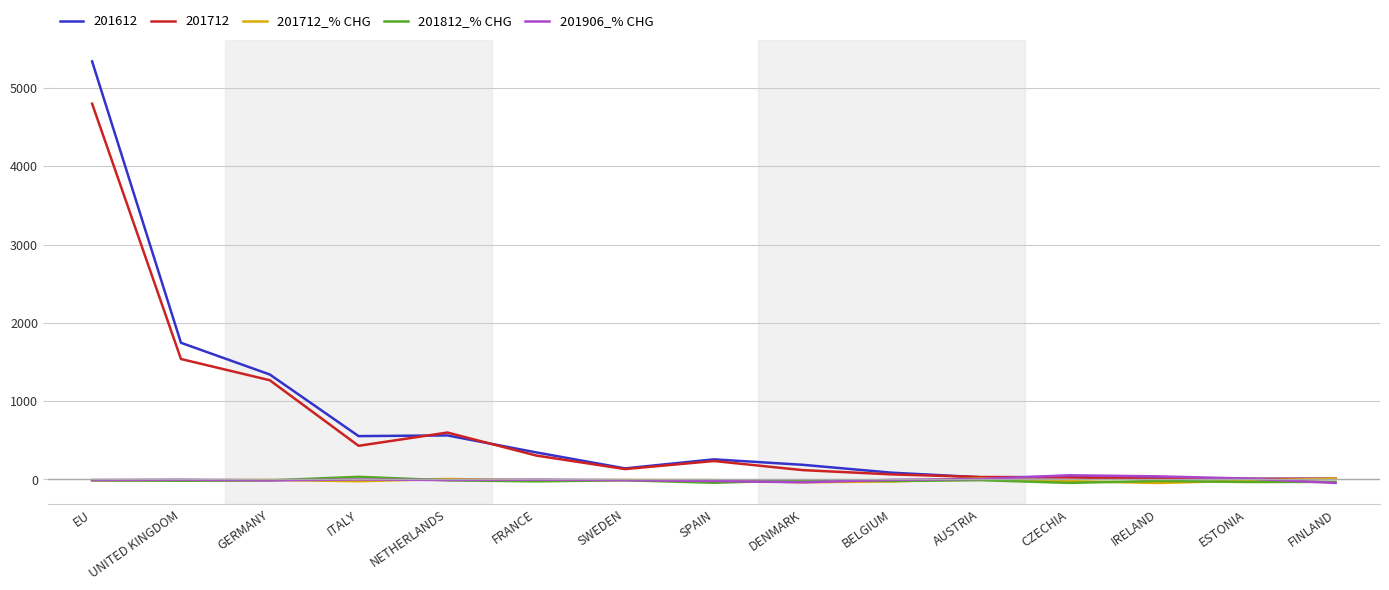

What is the sum of all 201812_% CHG values?

-256.6